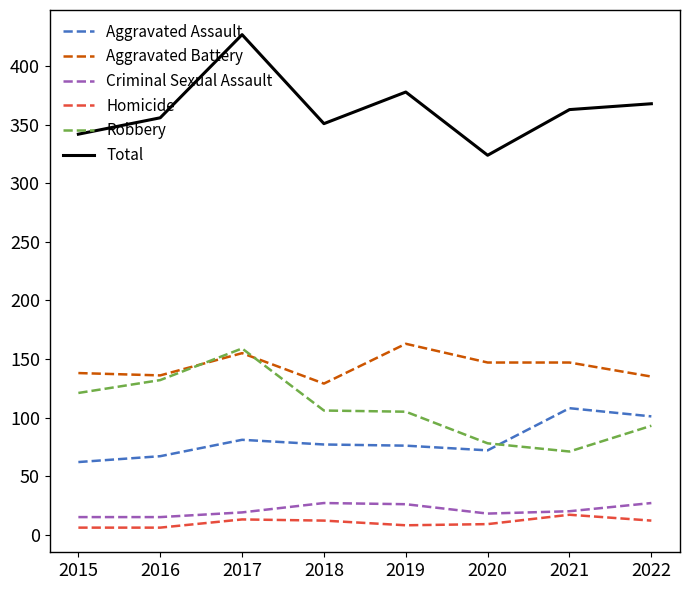

True or false: Total has a value of 72 at 2020.

False